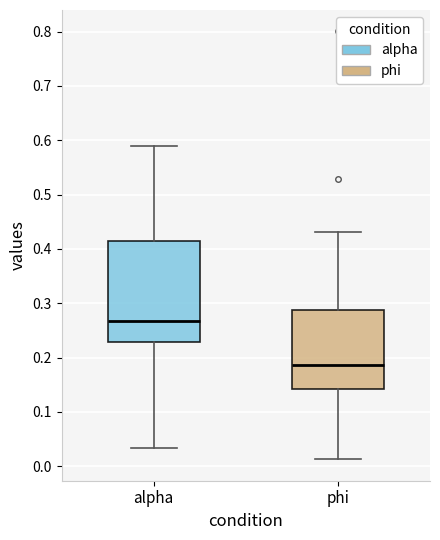

Which box's median line is the lowest?

phi